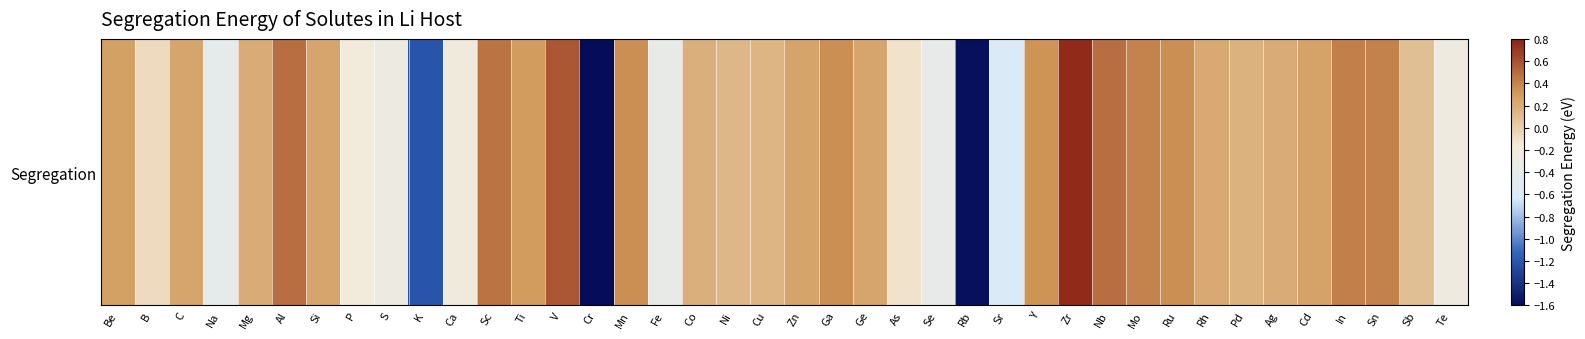

At which label does the data first exceed 0?

Be